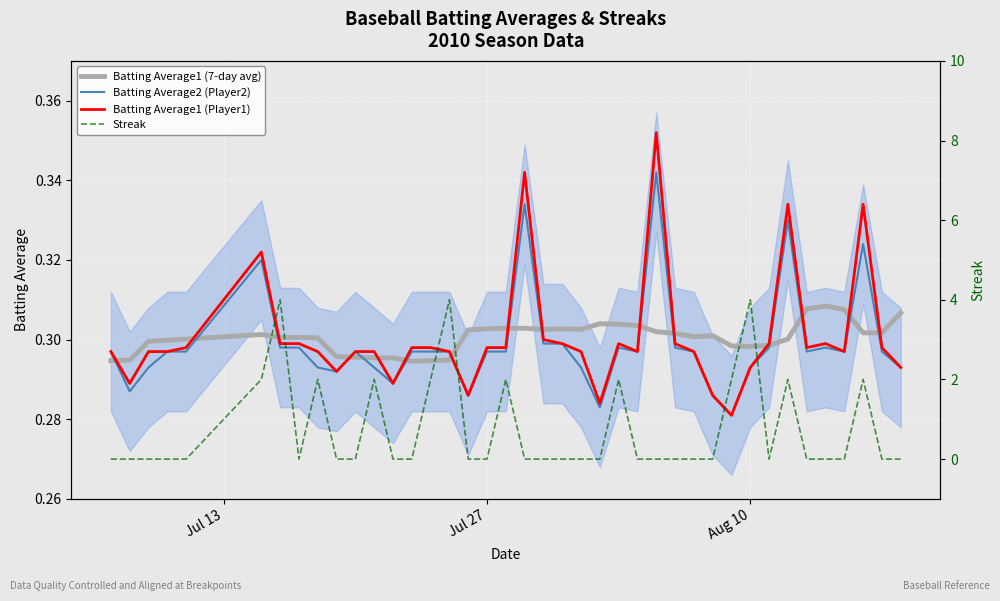

True or false: Streak and Batting Average1 (Player1) intersect in this chart.

True